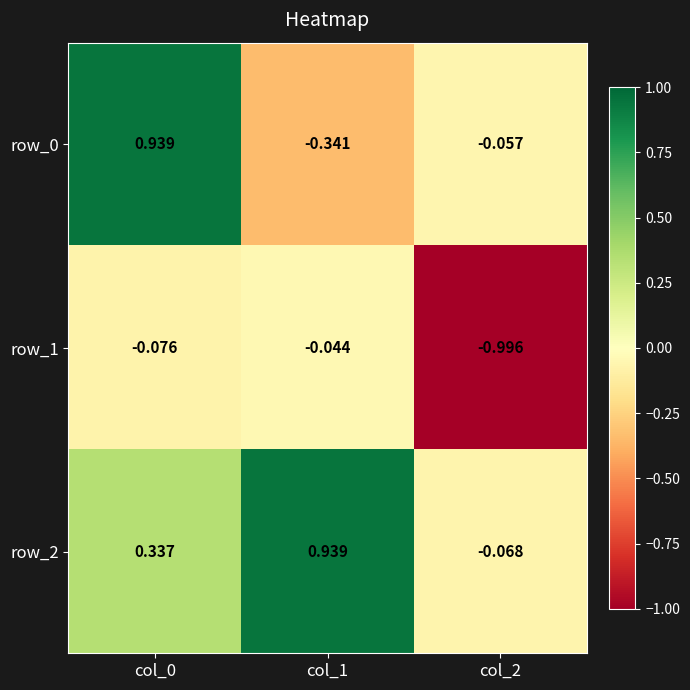

Is the value of row_0 at col_1 greater than the value of row_2 at col_1?

No